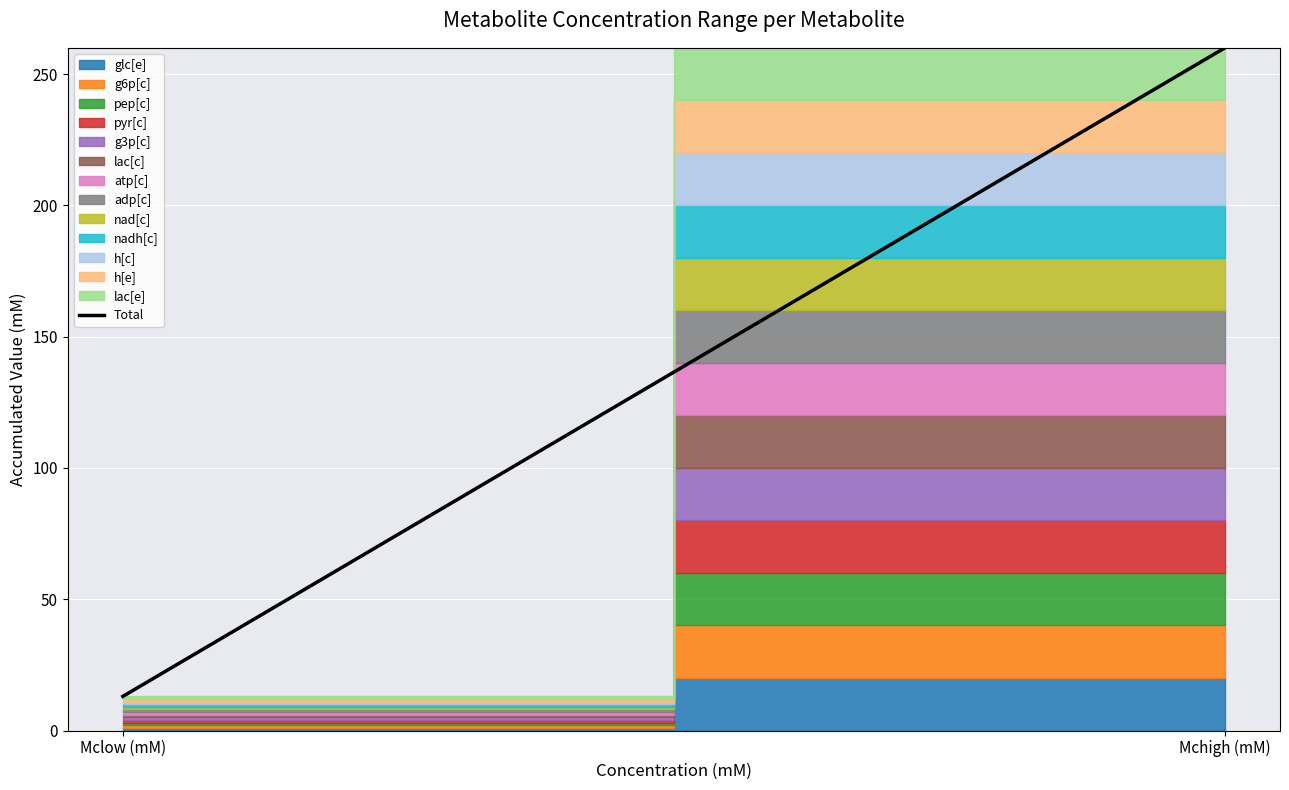

Approximately how many times larger is the value at Mclow (mM) compared to Mchigh (mM)?

0.1